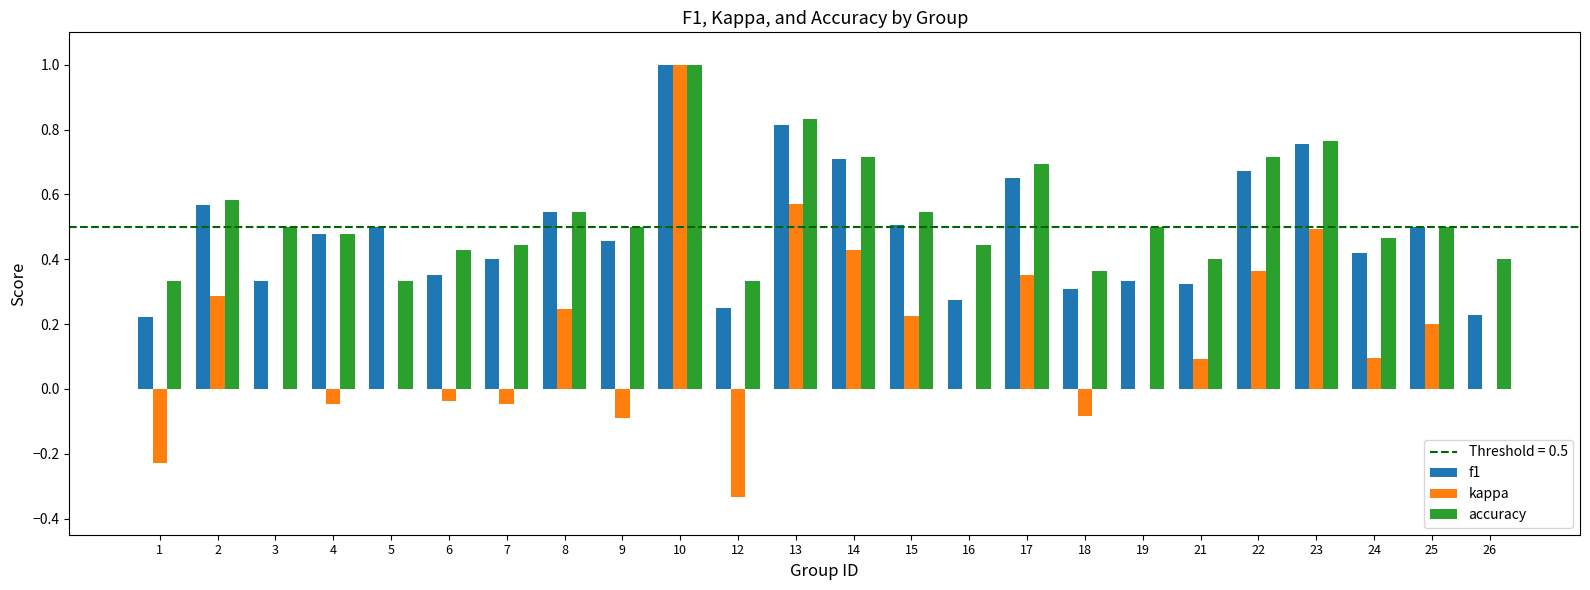

The accuracy series shows 0.8 at 4. True or false?

False